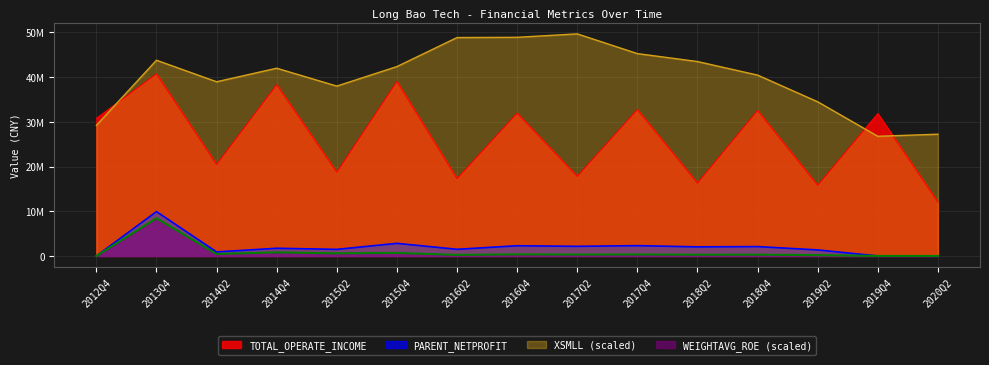

What is the total value across all series at 2017Q4?

78022492.8